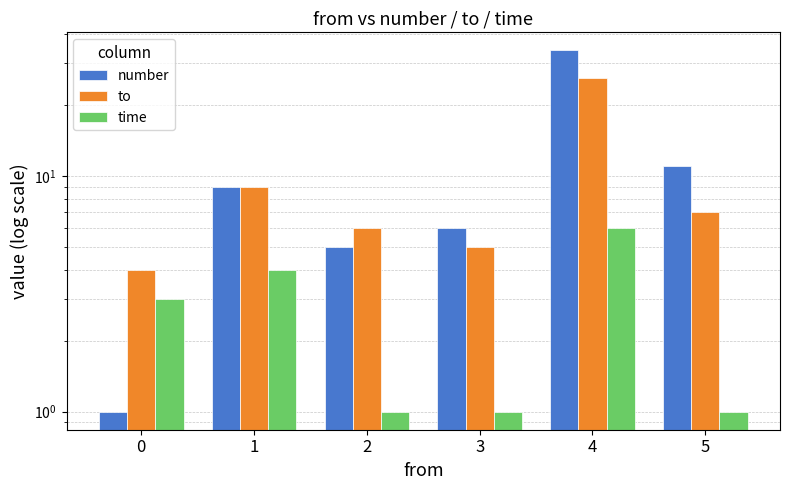

At which category is the sum across all series the highest?

4